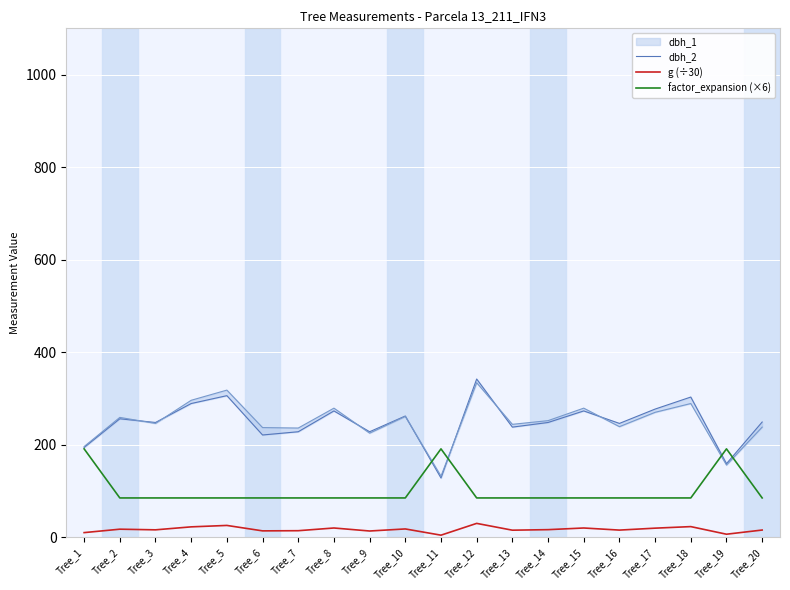

What is the value of the factor_expansion (×6) point at the 17th from the left?

84.9